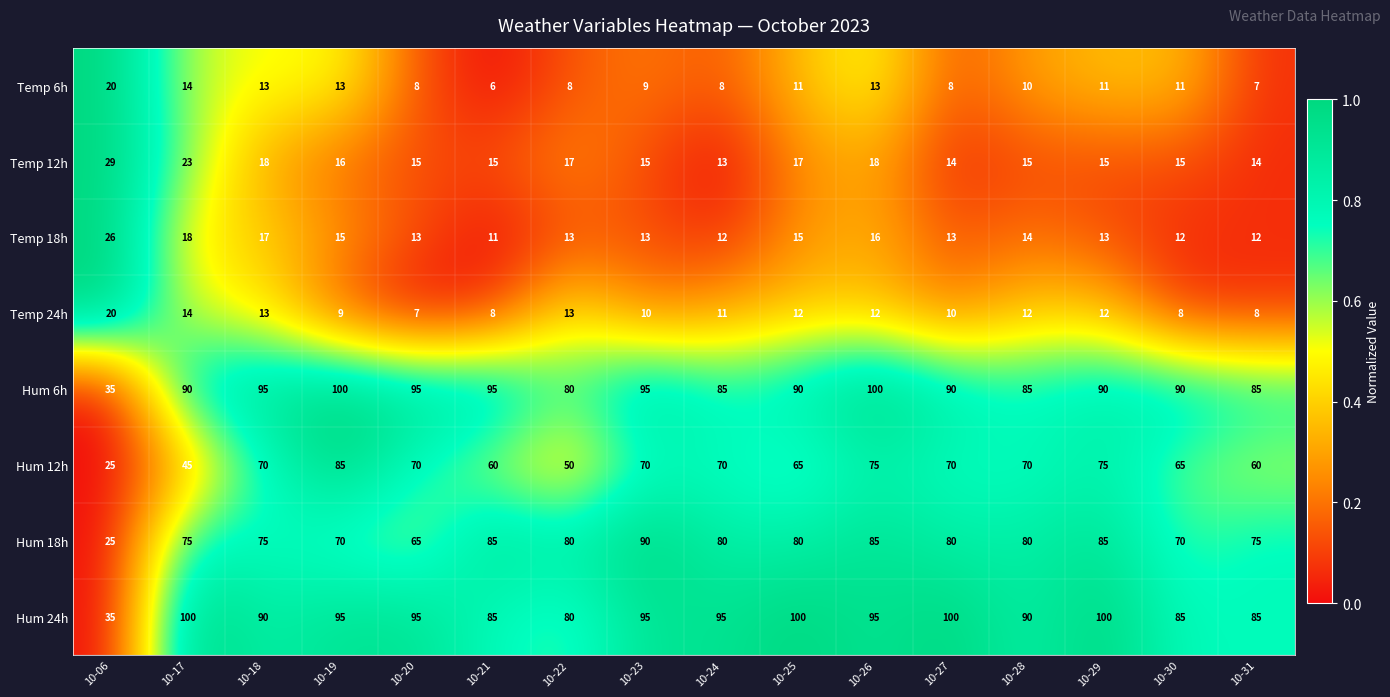

The Temp 12h series shows 15 at 10-29. True or false?

True